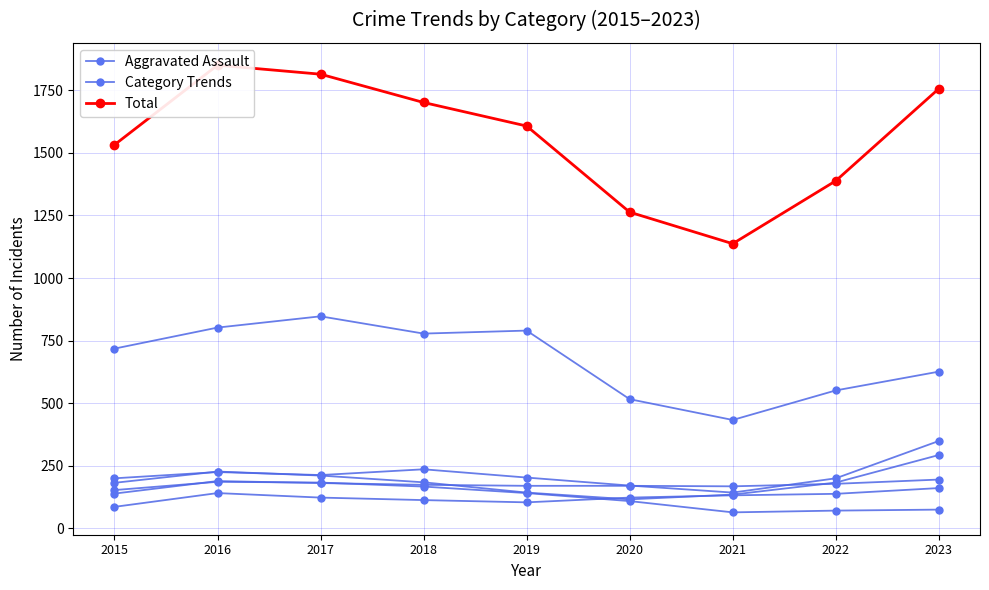

At which label is Total closest to 1493?

2015